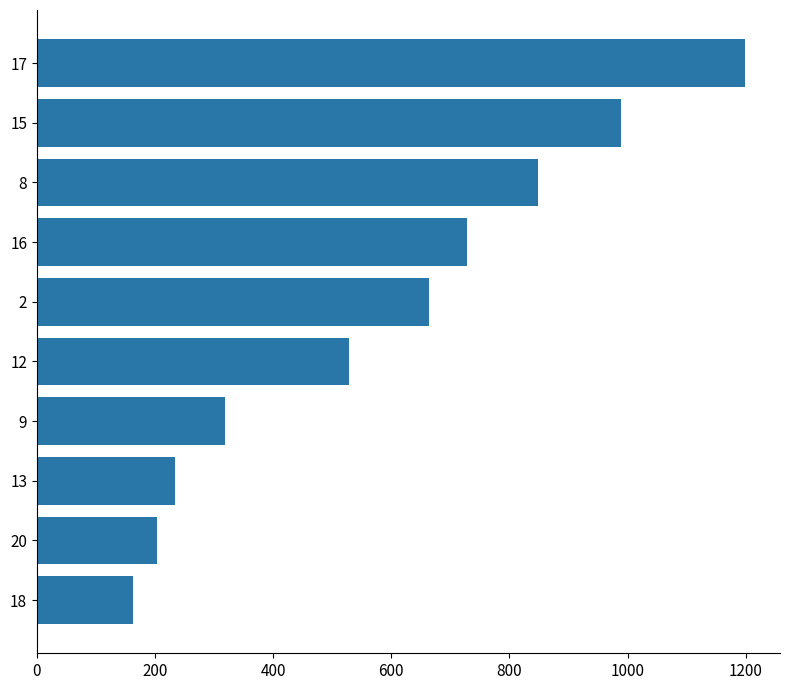

How many series are shown in this chart?

1